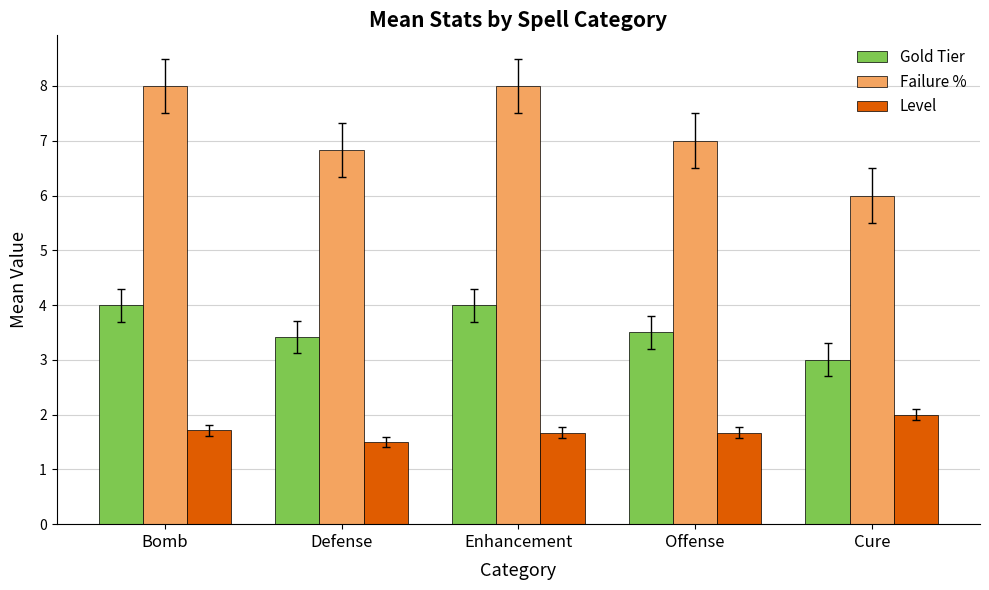

How many bars are there in total?

15